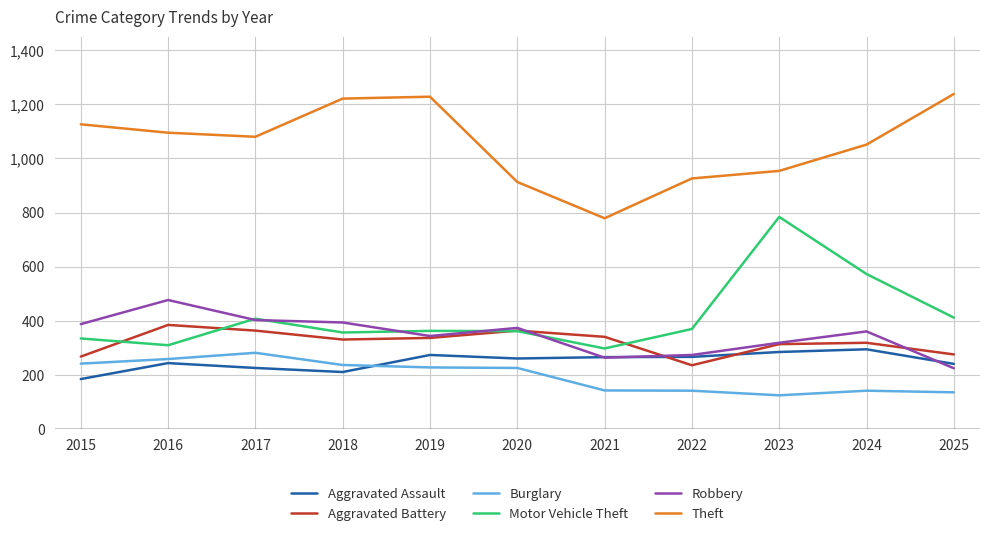

Which category has the lowest value in the Theft series?

2021